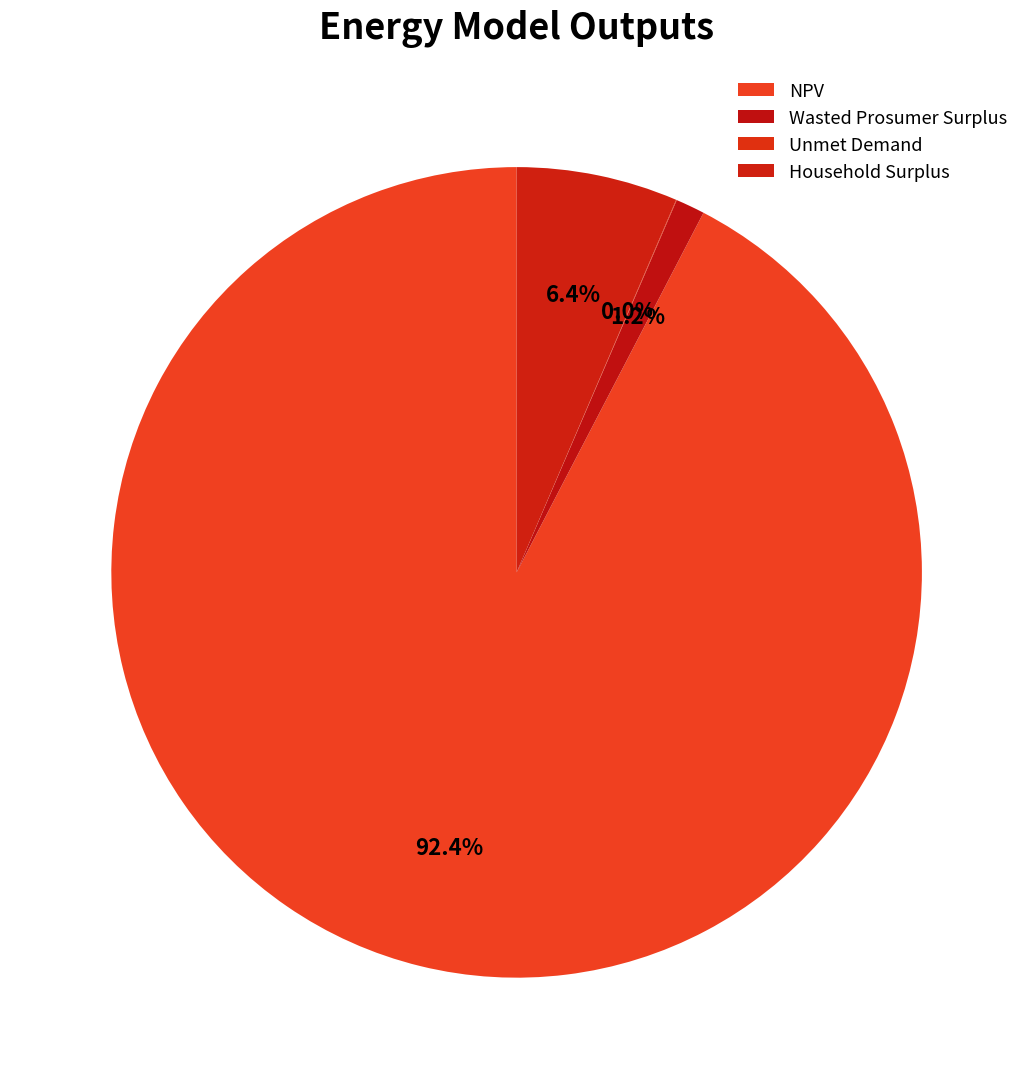

Approximately how many times larger is the value at NPV compared to Household Surplus?

14.3